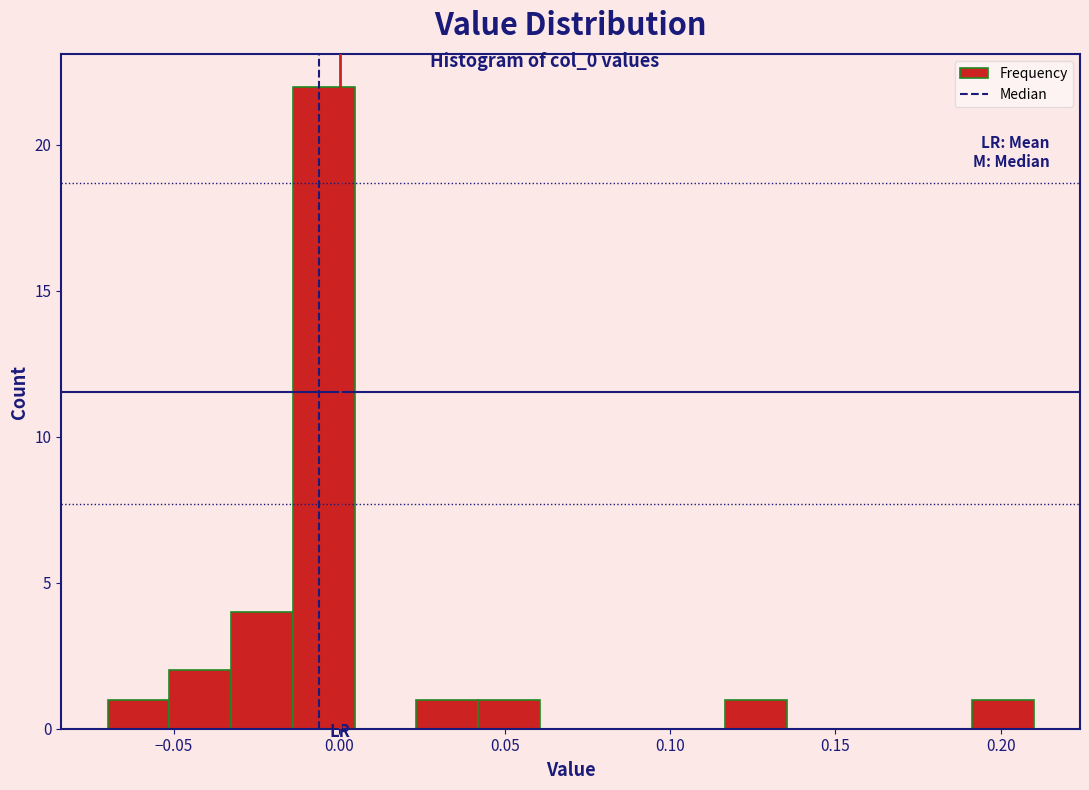

Around what value on the x-axis is the tallest bar? Give the approximate position of its centre, as read against the axis.

-0.005